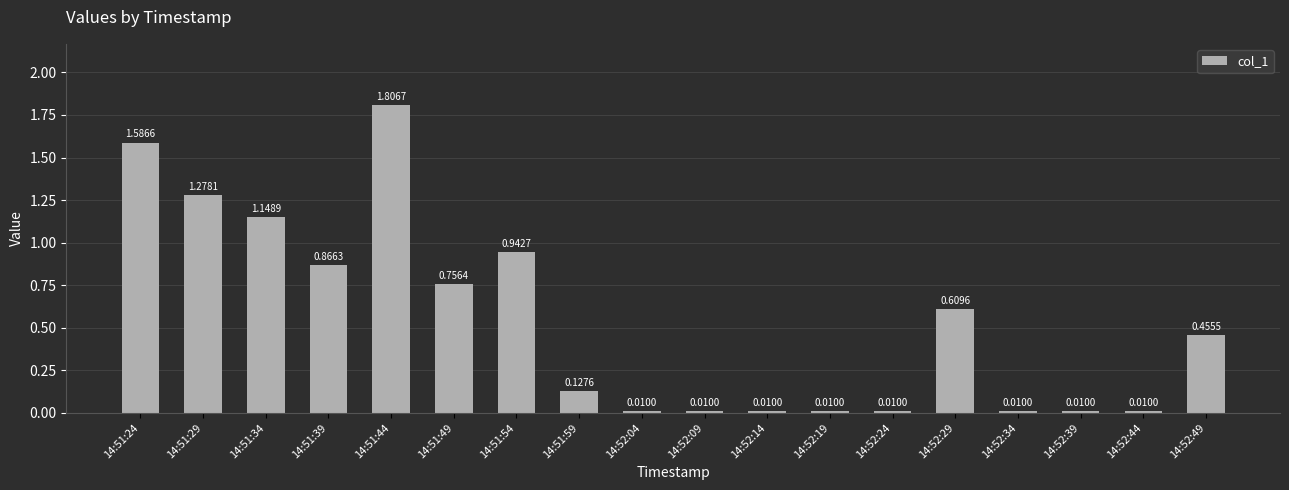

What is the sum of all values?

9.7